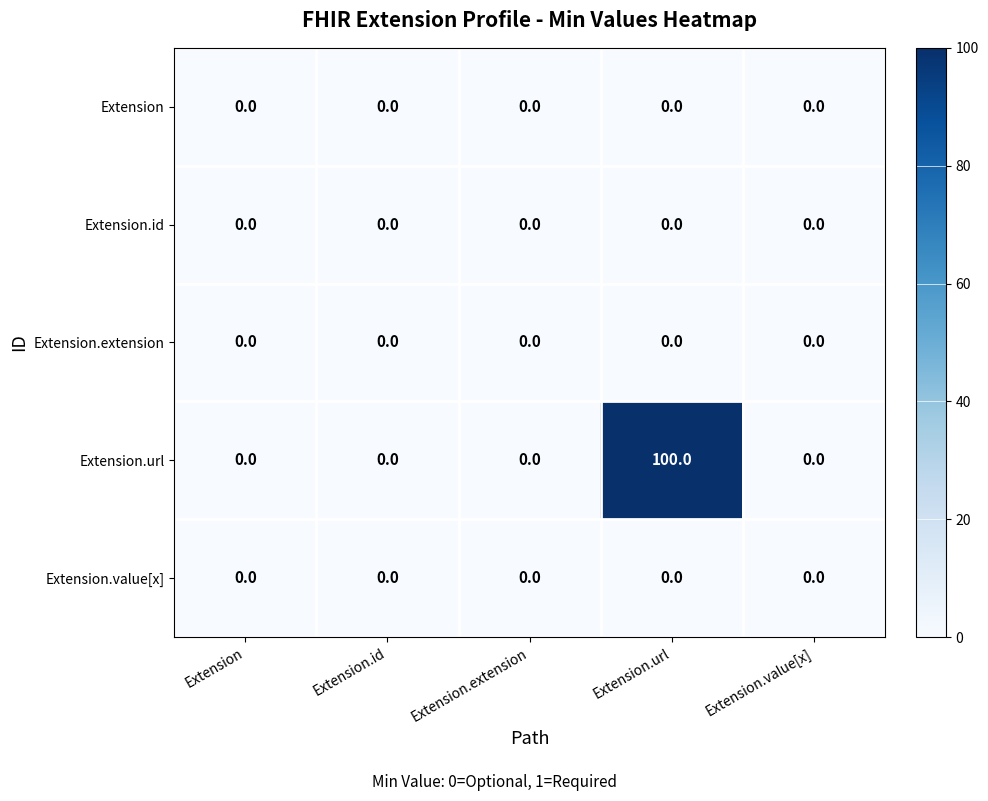

At which category does the chart reach its peak across all series?

Extension.url